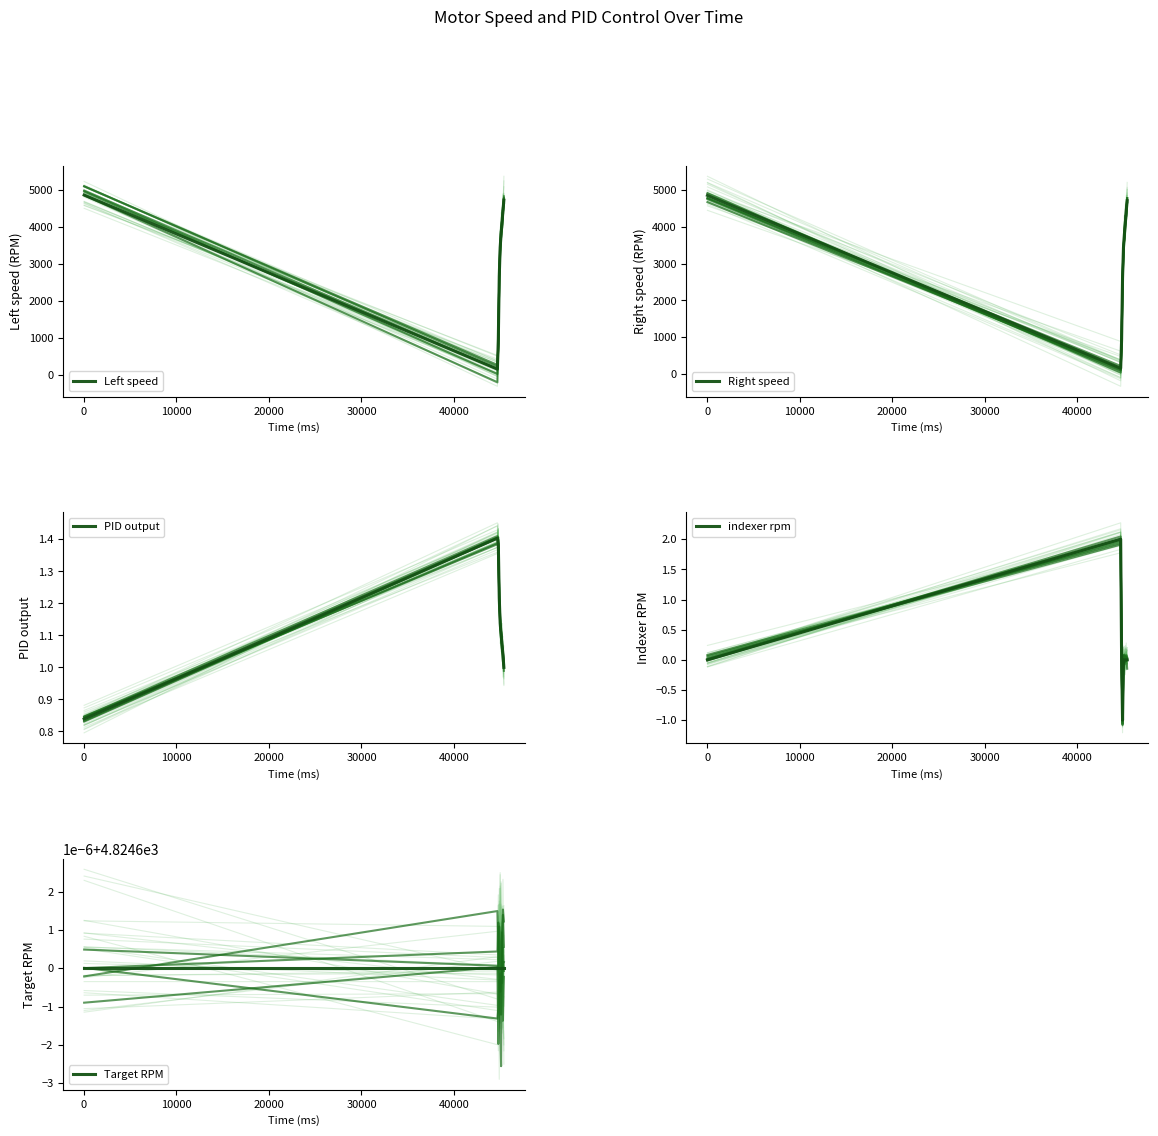

Count the number of data series in this chart.

5